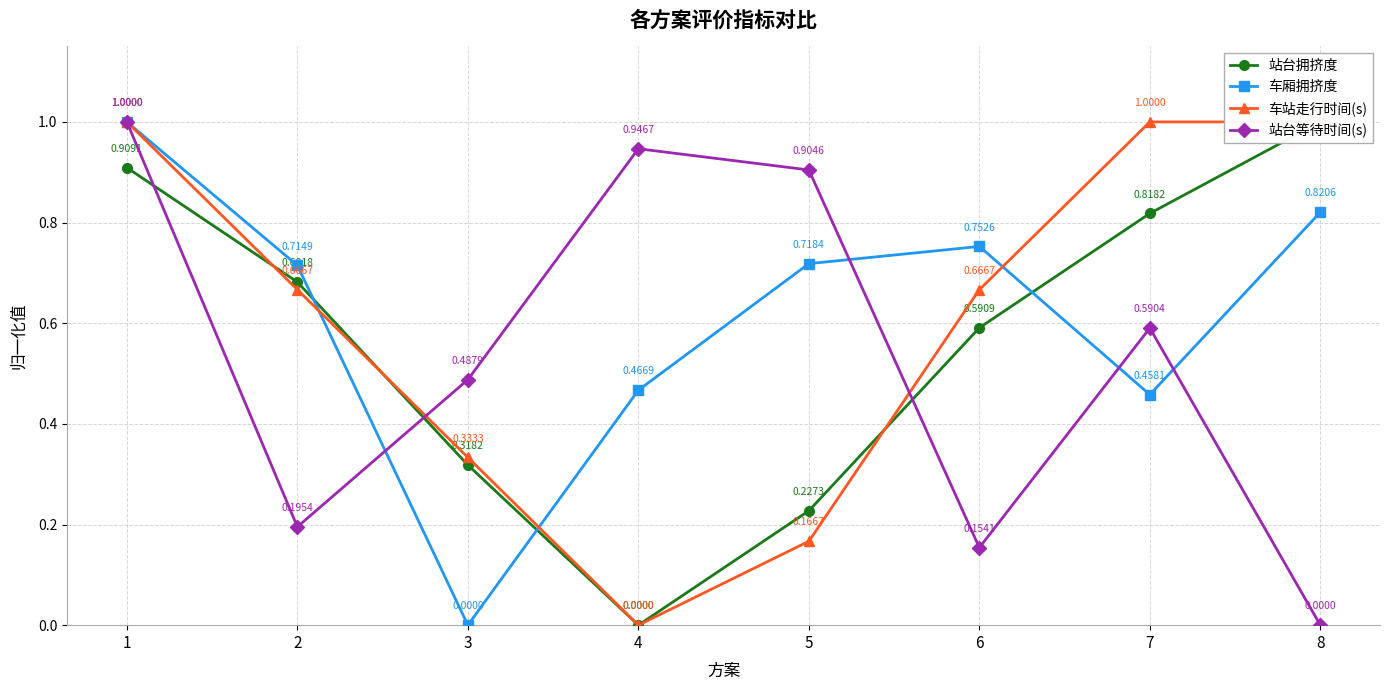

At which category does 车厢拥挤度 reach its first local peak?

6